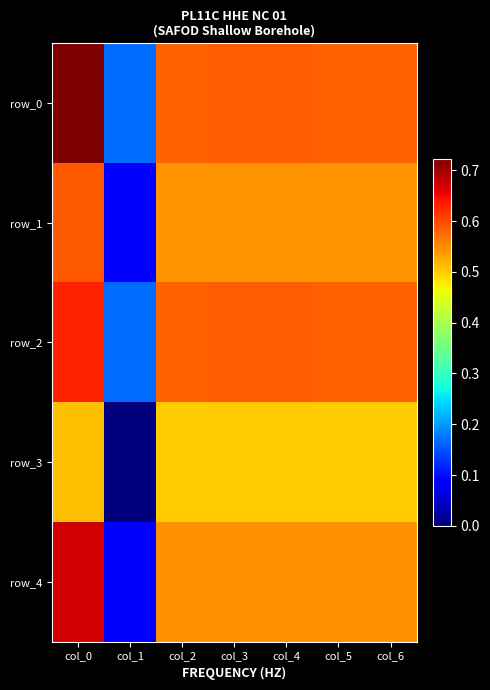

Reading left to right, list all the values displayed in this chart.

row_0: 0.7	0.2	0.6	0.6	0.6	0.6	0.6
row_1: 0.6	0.1	0.5	0.5	0.5	0.5	0.5
row_2: 0.6	0.2	0.6	0.6	0.6	0.6	0.6
row_3: 0.5	0.0	0.5	0.5	0.5	0.5	0.5
row_4: 0.7	0.1	0.5	0.5	0.5	0.5	0.5